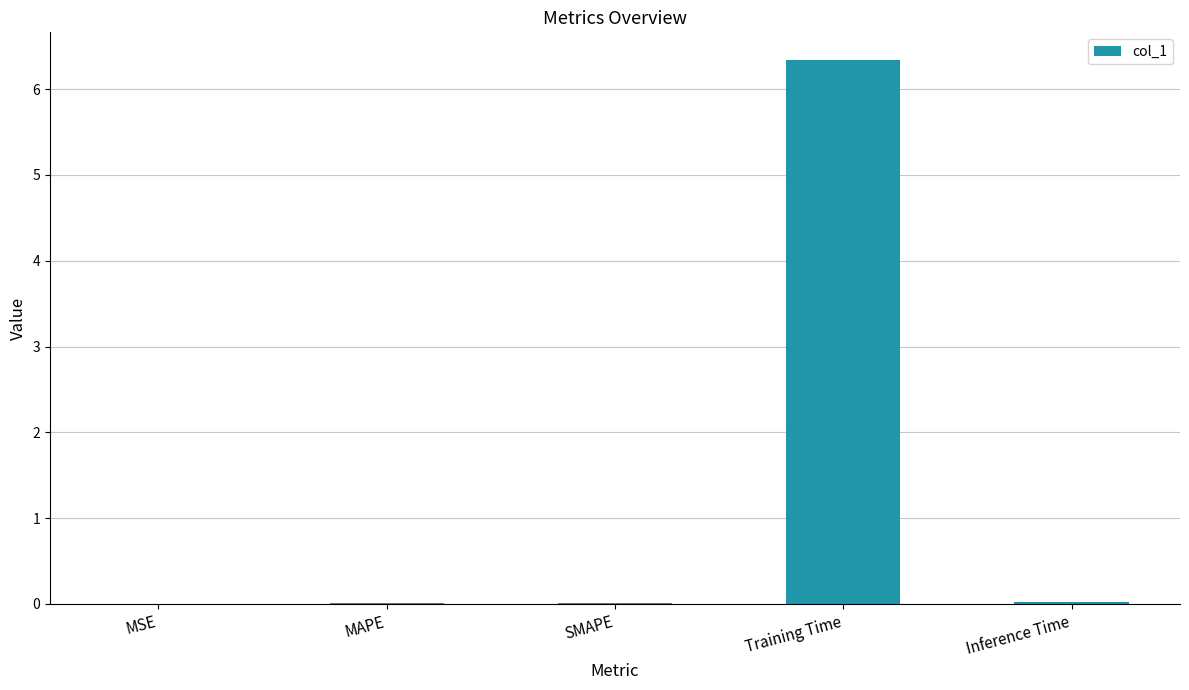

What is the maximum value shown in the chart?

6.3